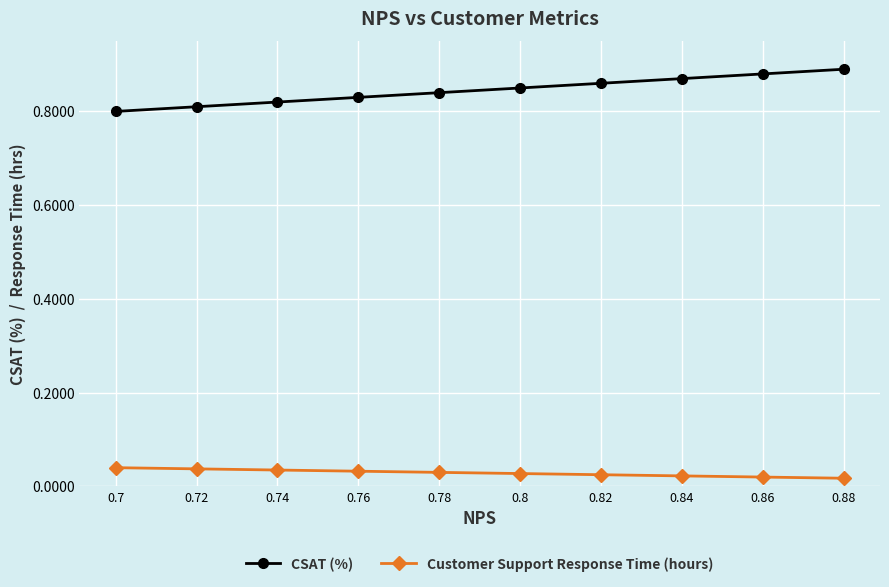

Count the CSAT (%) values in the range 0 to 1.

10